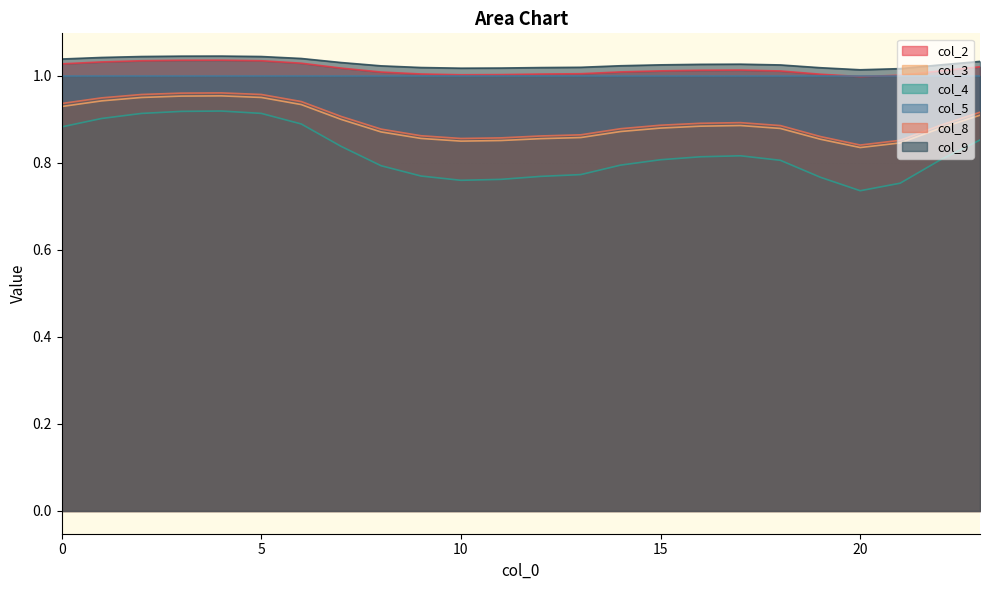

What is the maximum value shown in the chart?

1.0